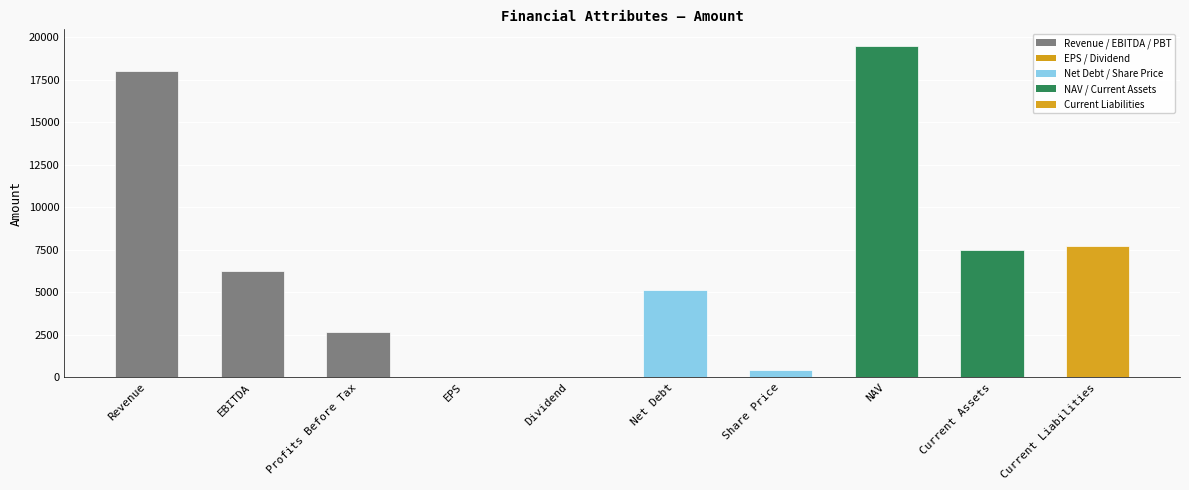

True or false: the data shows 34125.9 at NAV.

False